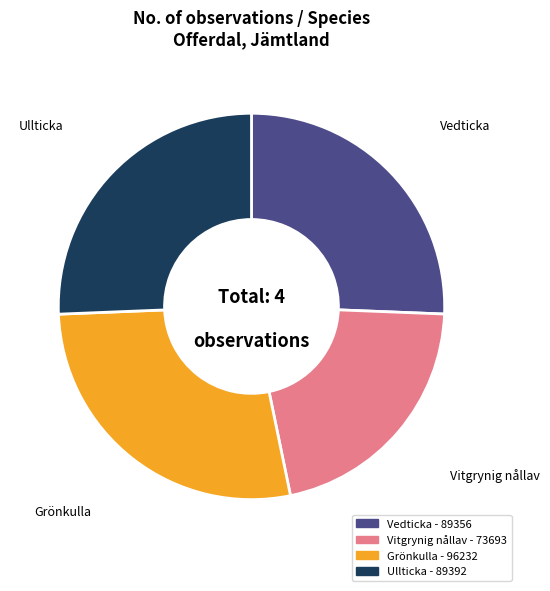

Is it true that Vitgrynig nållav is 26% of the pie?

False